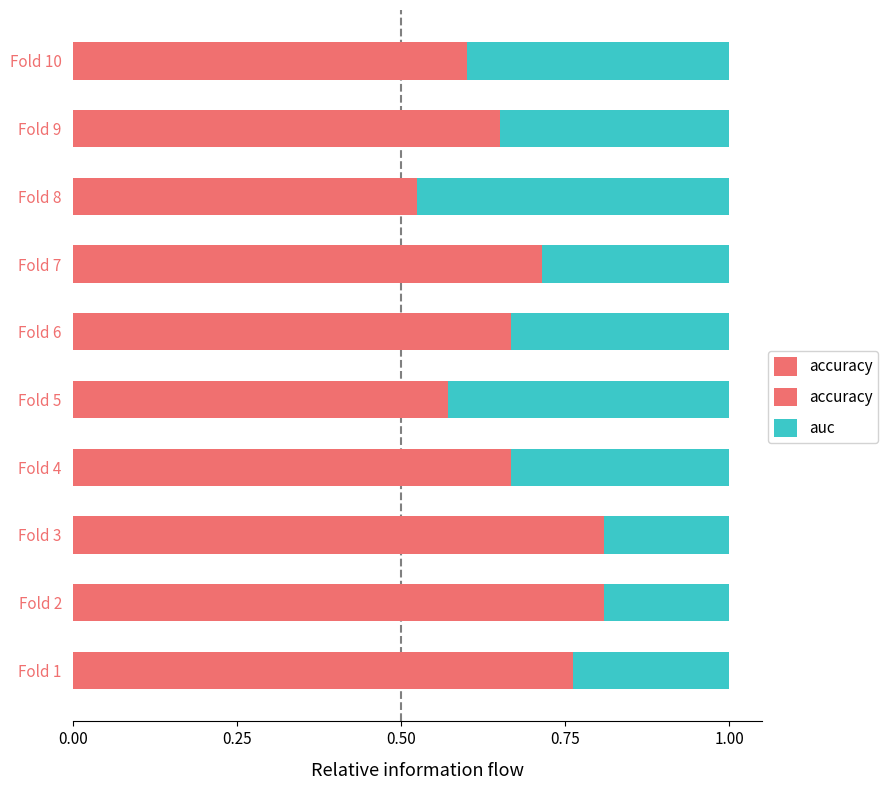

Count the auc values in the range 0 to 1.

10